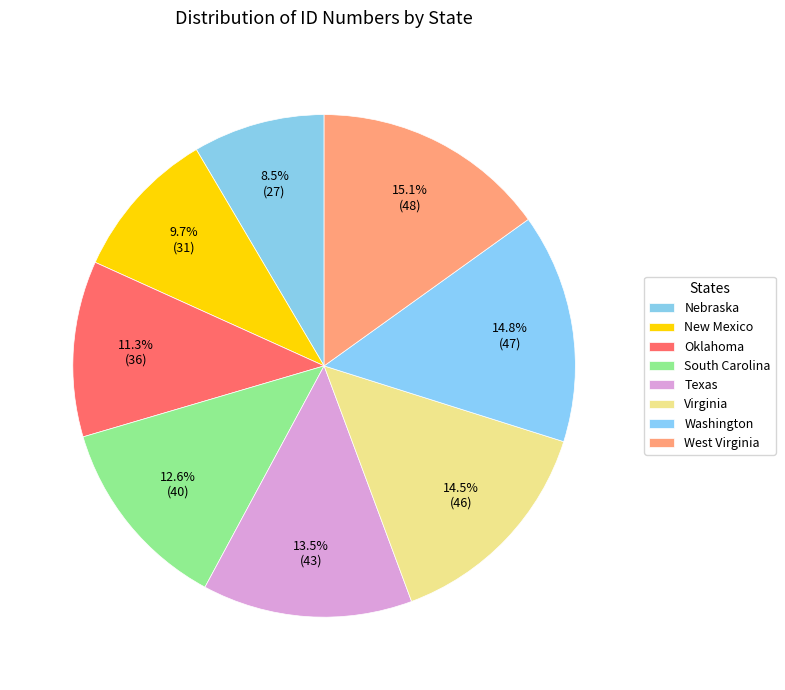

To the nearest percent, what is the average slice percentage?

12%